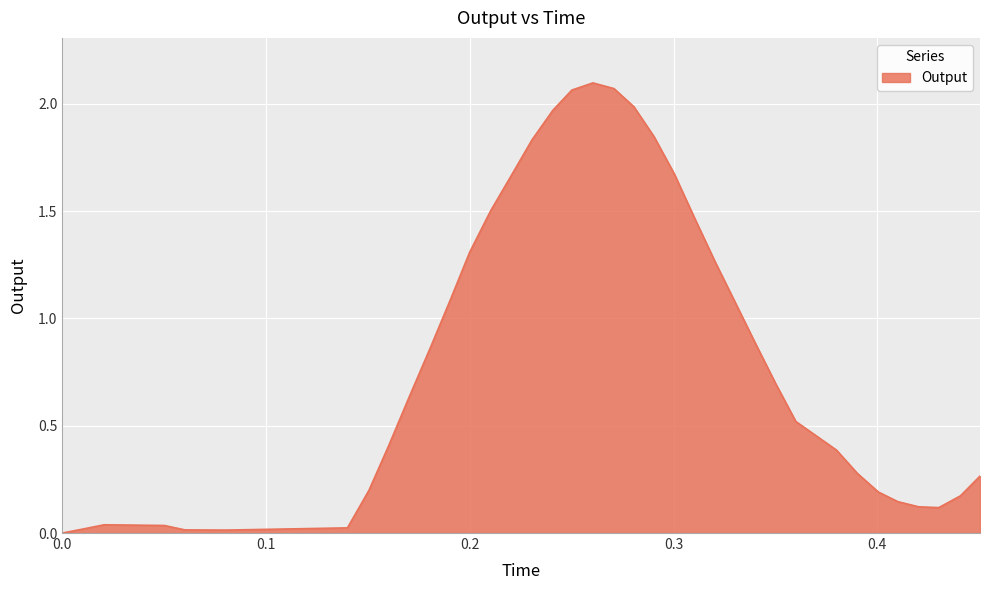

List the labels in order of value, smallest first.

0.0, 0.080493, 0.070068, 0.060182, 0.010586, 0.139923, 0.050051, 0.040134, 0.030228, 0.020472, 0.430155, 0.420277, 0.410049, 0.440789, 0.400508, 0.15046, 0.450403, 0.390252, 0.379926, 0.160161, 0.359987, 0.169966, 0.35005, 0.180548, 0.340342, 0.33051, 0.190493, 0.320353, 0.19987, 0.310405, 0.210185, 0.220535, 0.300366, 0.230472, 0.290388, 0.240719, 0.280484, 0.250091, 0.270758, 0.260399